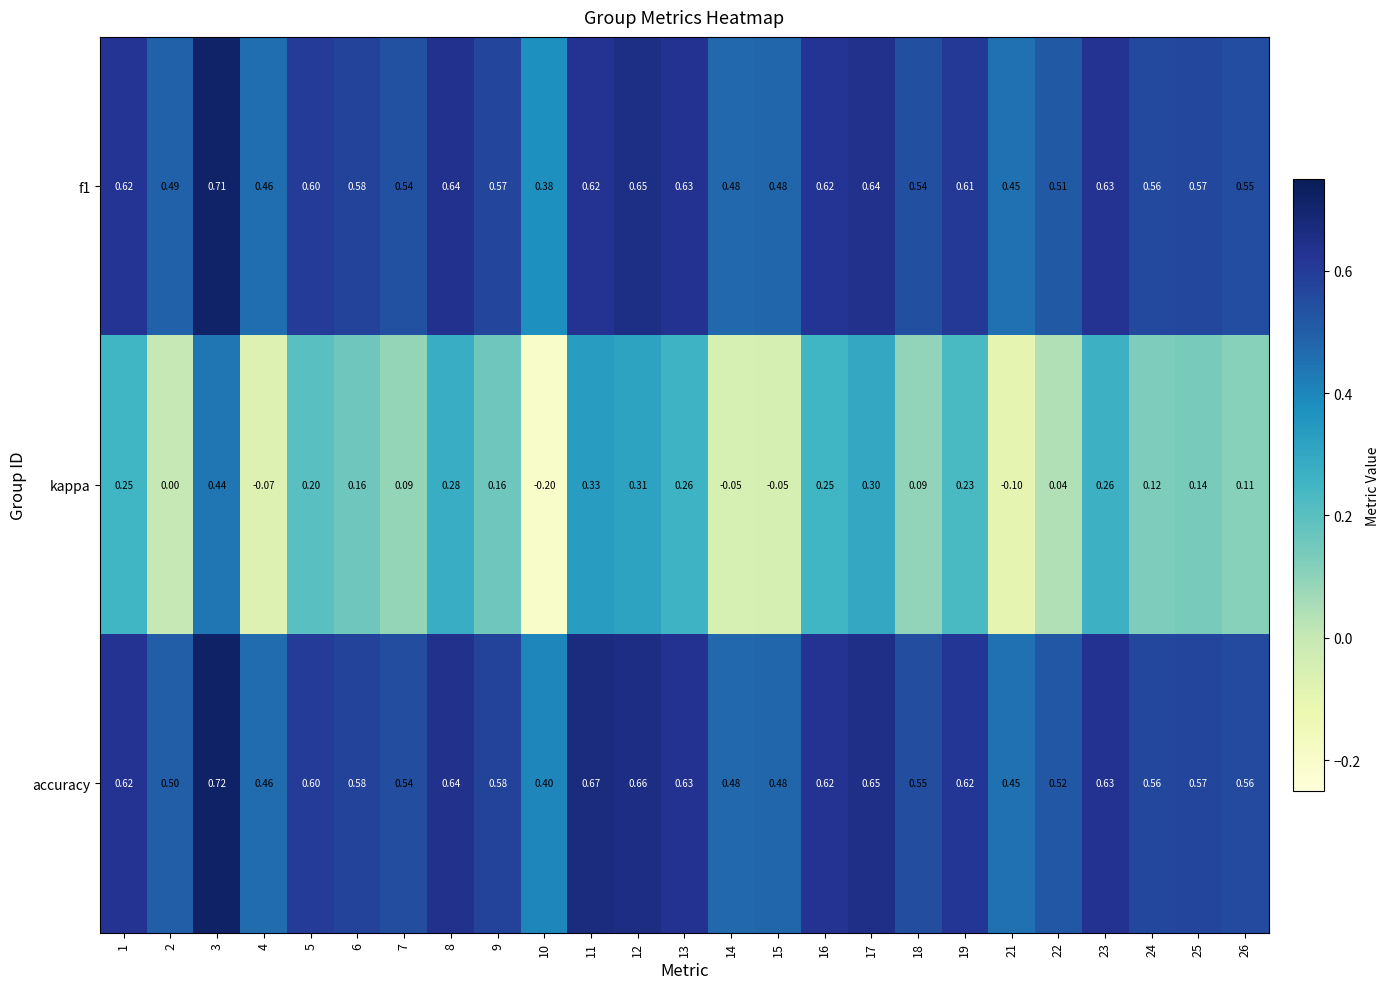

Is the value of accuracy at 14 greater than the value of f1 at 6?

No